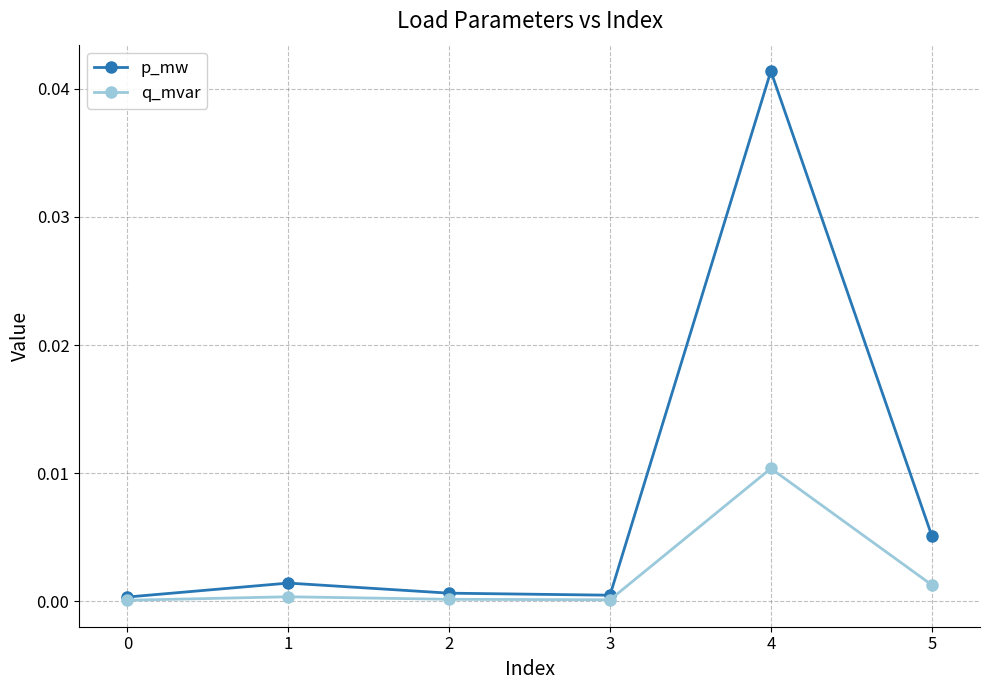

The value of p_mw at 1 is 0.0. True or false?

True